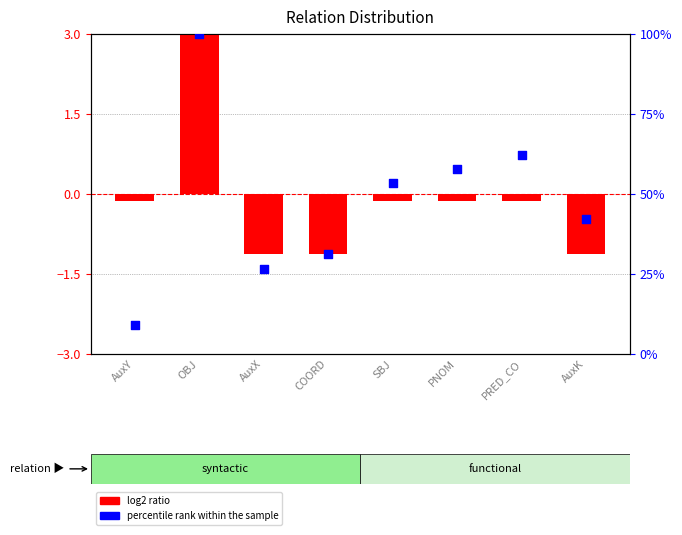

What are all the series names shown in the legend?

log2 ratio, percentile rank within the sample